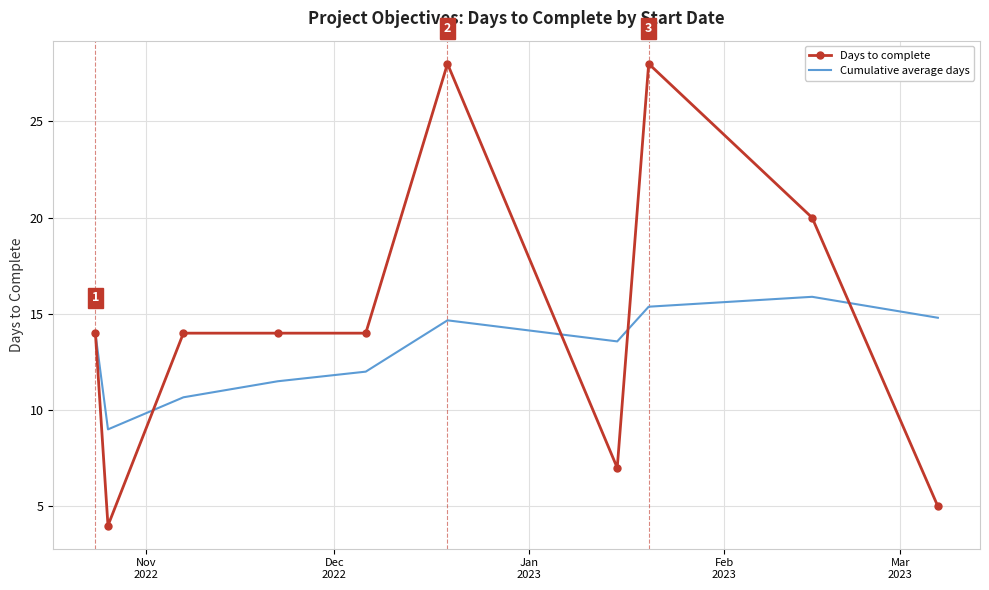

Rank the series by their average value, from lowest to highest.

Cumulative average days, Days to complete